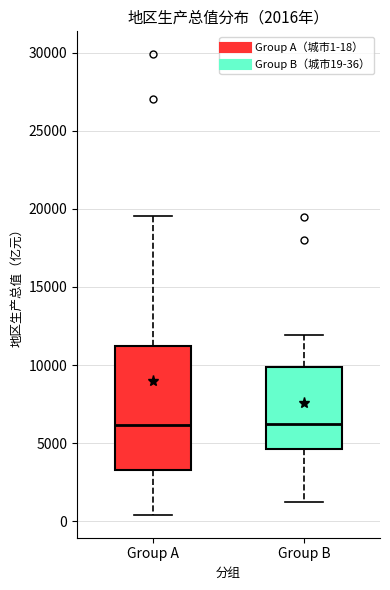

Comparing the boxes themselves (not the whiskers), which one is the tallest?

Group A